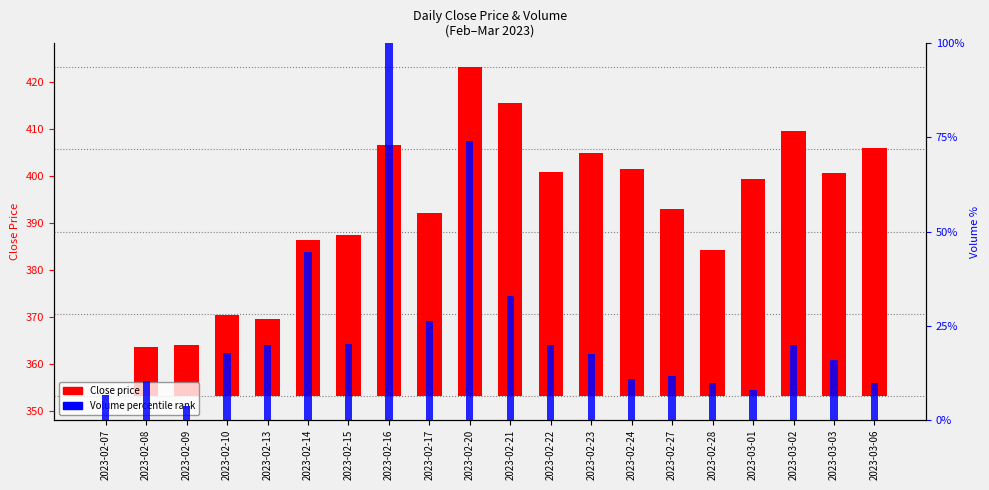

What is the label of the 6th bar from the right?

2023-02-27